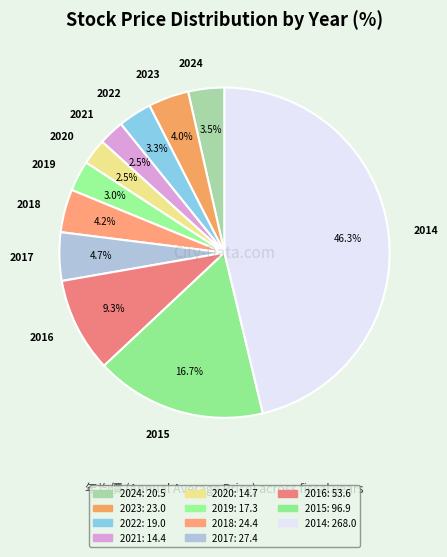

Combined, what portion of the pie is 2022 and 2015?

20.0%